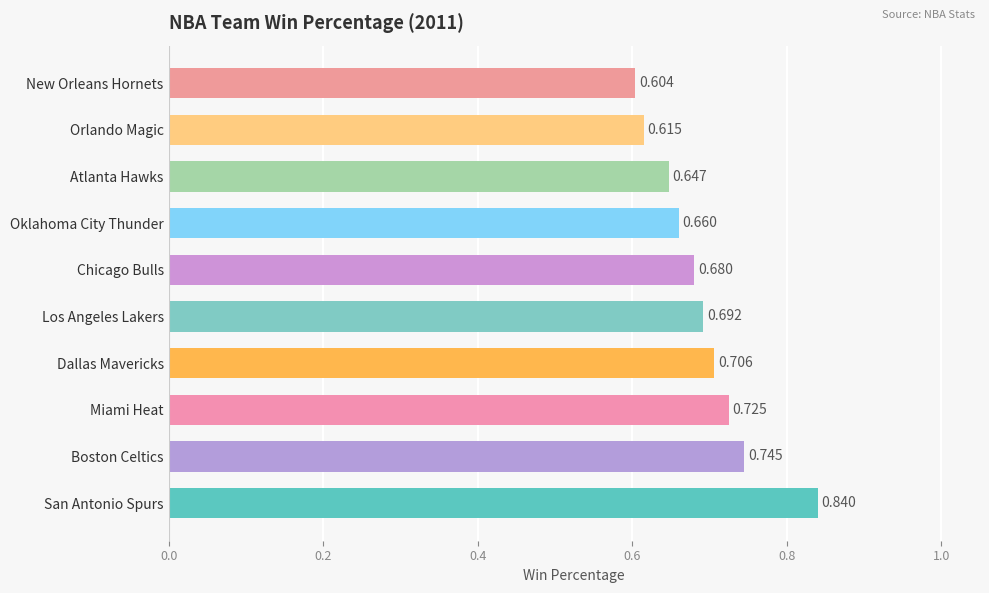

Where is the data nearest to the value 0?

New Orleans Hornets